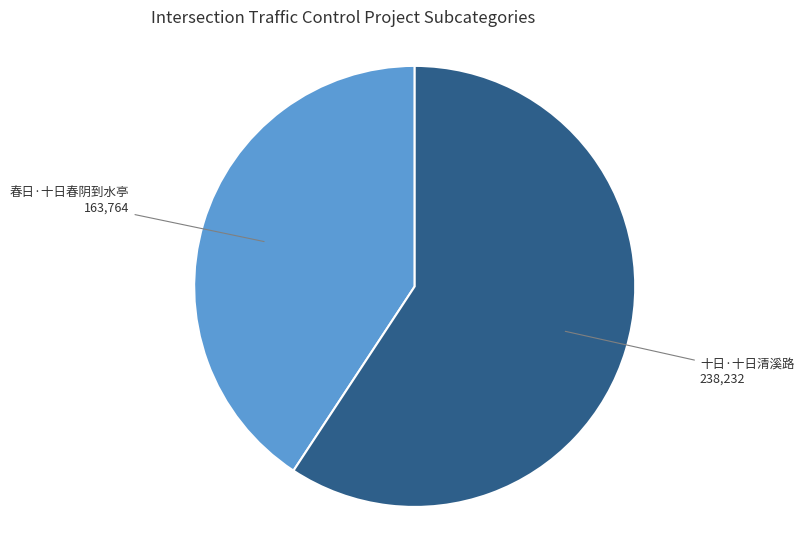

Is there a majority slice in this chart?

Yes